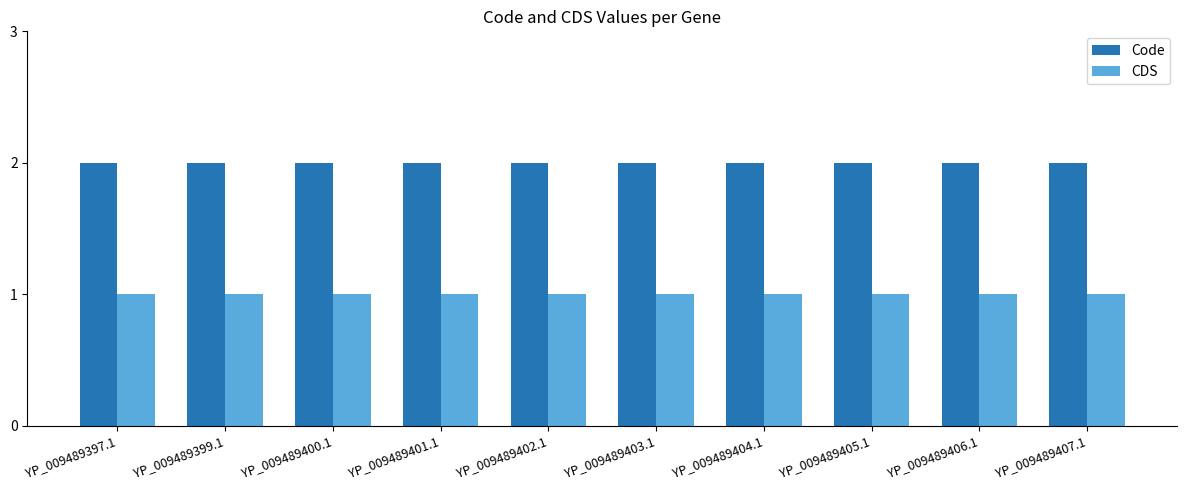

Is it true that CDS equals 1 at YP_009489406.1?

True